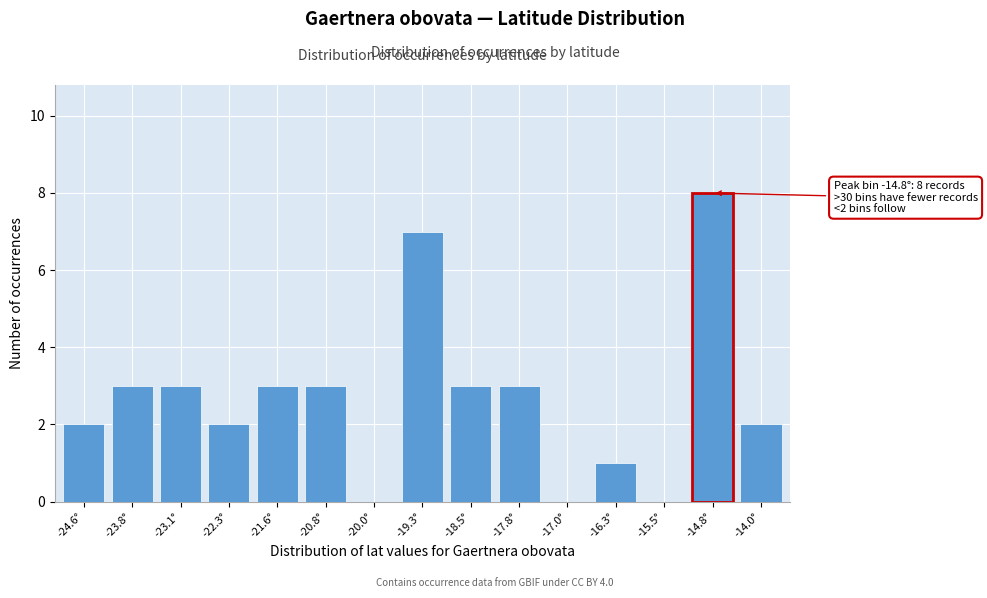

Reading left to right, extract all data points from this chart.

-24.6°=2	-23.8°=3	-23.1°=3	-22.3°=2	-21.6°=3	-20.8°=3	-20.0°=0	-19.3°=7	-18.5°=3	-17.8°=3	-17.0°=0	-16.3°=1	-15.5°=0	-14.8°=8	-14.0°=2